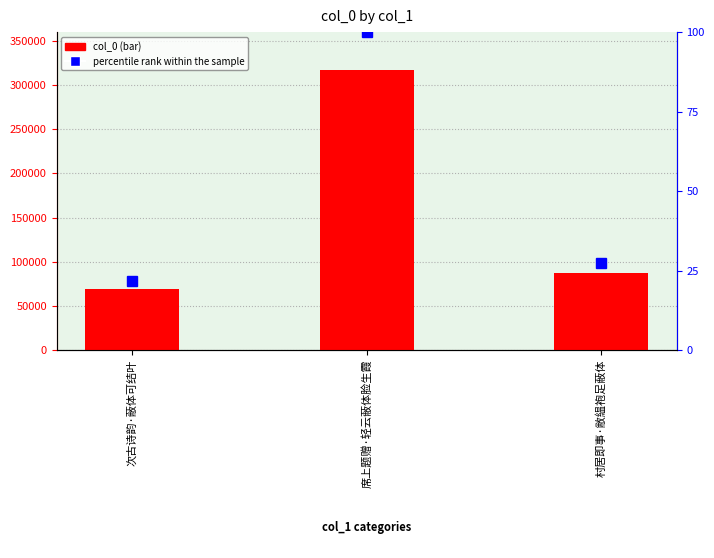

Count the number of categories in the chart.

3